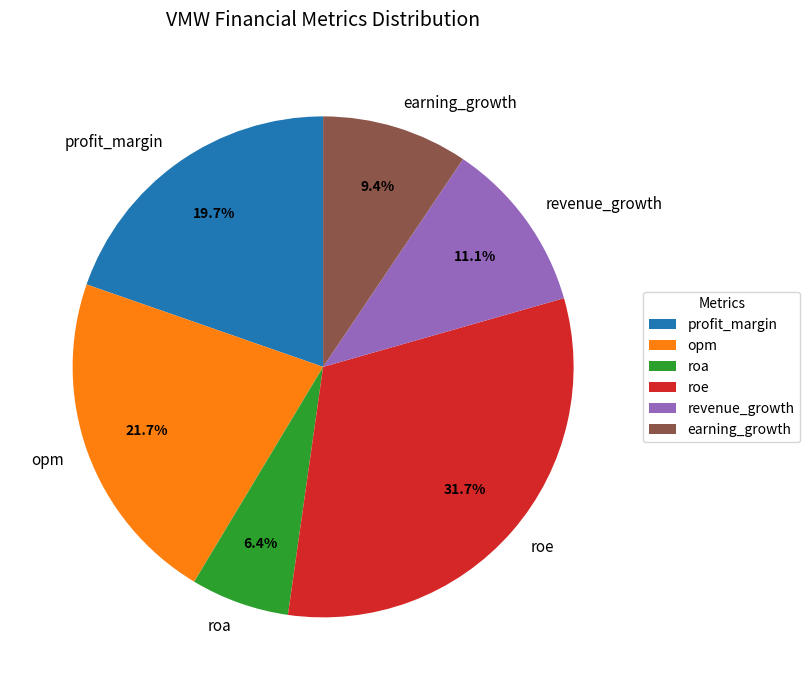

How many slices are in this pie chart?

6